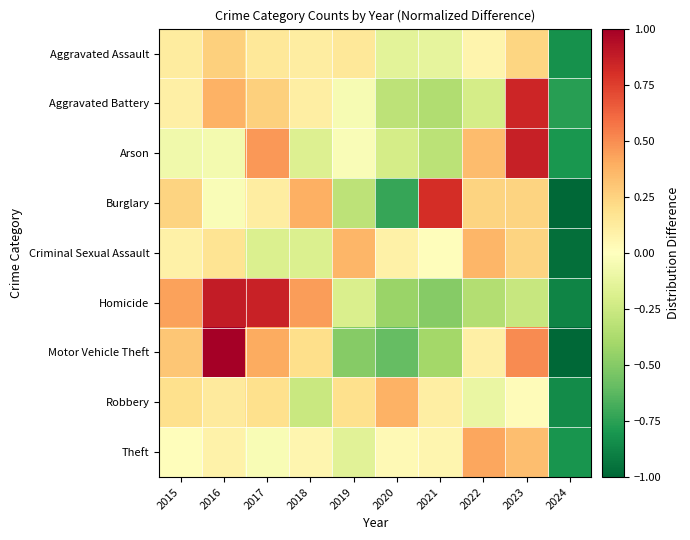

Reading left to right, what are all the values shown in this chart?

Theft: 2015=0.0	2016=0.1	2017=-0.0	2018=0.1	2019=-0.2	2020=0.0	2021=0.1	2022=0.4	2023=0.3	2024=-0.8
Robbery: 2015=0.2	2016=0.1	2017=0.2	2018=-0.3	2019=0.2	2020=0.4	2021=0.1	2022=-0.1	2023=0.0	2024=-0.8
Motor Vehicle Theft: 2015=0.3	2016=1.0	2017=0.4	2018=0.2	2019=-0.5	2020=-0.6	2021=-0.4	2022=0.1	2023=0.5	2024=-1.0
Homicide: 2015=0.4	2016=0.9	2017=0.9	2018=0.4	2019=-0.2	2020=-0.4	2021=-0.5	2022=-0.3	2023=-0.3	2024=-0.9
Criminal Sexual Assault: 2015=0.1	2016=0.2	2017=-0.2	2018=-0.2	2019=0.4	2020=0.1	2021=0.0	2022=0.4	2023=0.2	2024=-1.0
Burglary: 2015=0.2	2016=-0.0	2017=0.1	2018=0.4	2019=-0.3	2020=-0.7	2021=0.8	2022=0.2	2023=0.2	2024=-1.0
Arson: 2015=-0.1	2016=-0.1	2017=0.5	2018=-0.2	2019=-0.0	2020=-0.2	2021=-0.3	2022=0.3	2023=0.9	2024=-0.8
Aggravated Battery: 2015=0.1	2016=0.4	2017=0.3	2018=0.1	2019=-0.0	2020=-0.3	2021=-0.4	2022=-0.2	2023=0.8	2024=-0.8
Aggravated Assault: 2015=0.1	2016=0.3	2017=0.1	2018=0.1	2019=0.1	2020=-0.1	2021=-0.1	2022=0.1	2023=0.2	2024=-0.8